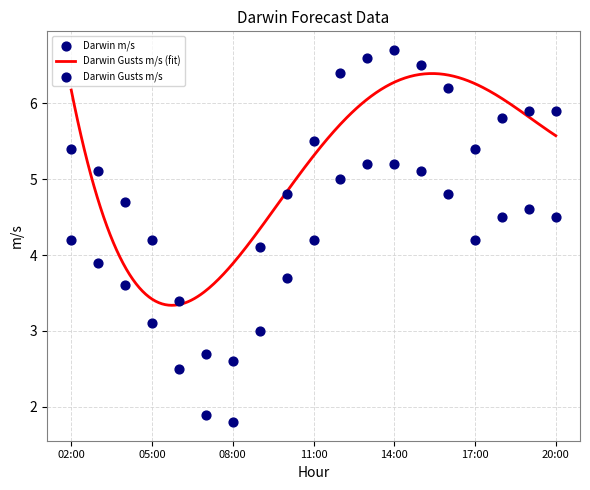

Which series has the widest spread of Y values?

Darwin Gusts m/s